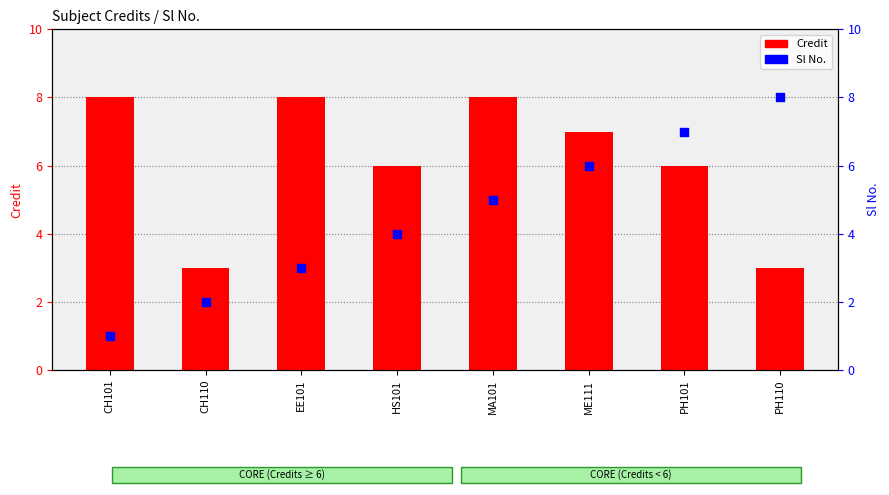

Which series contains the lowest Y value?

Sl No.